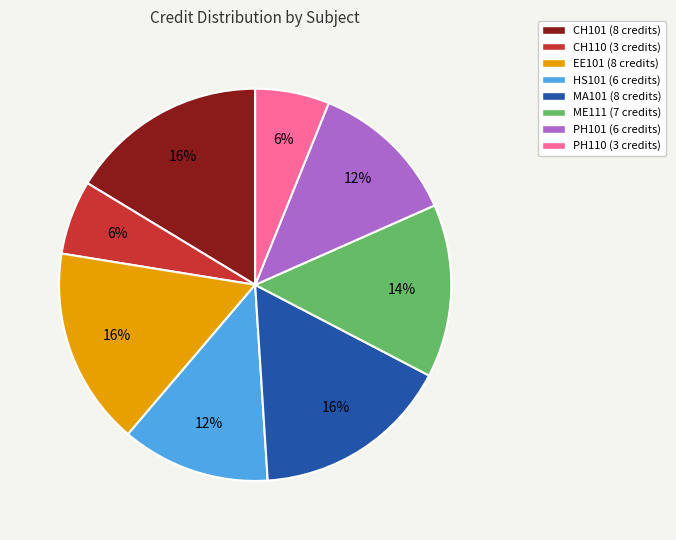

How many slices are in this pie chart?

8